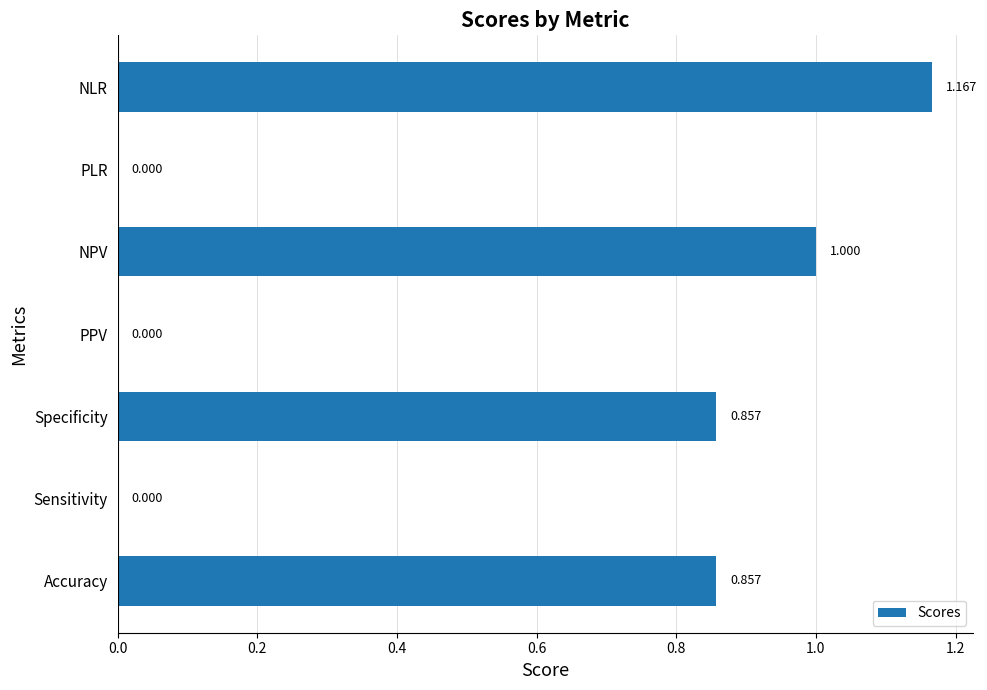

Are the bars horizontal?

Yes